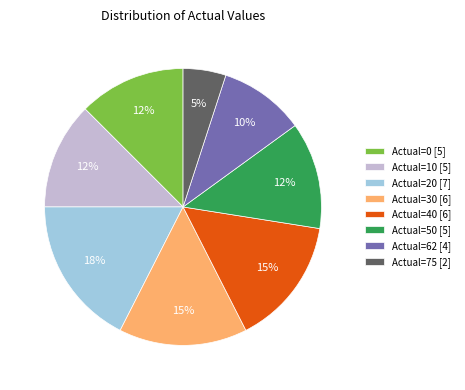

Does any single category account for the majority?

No